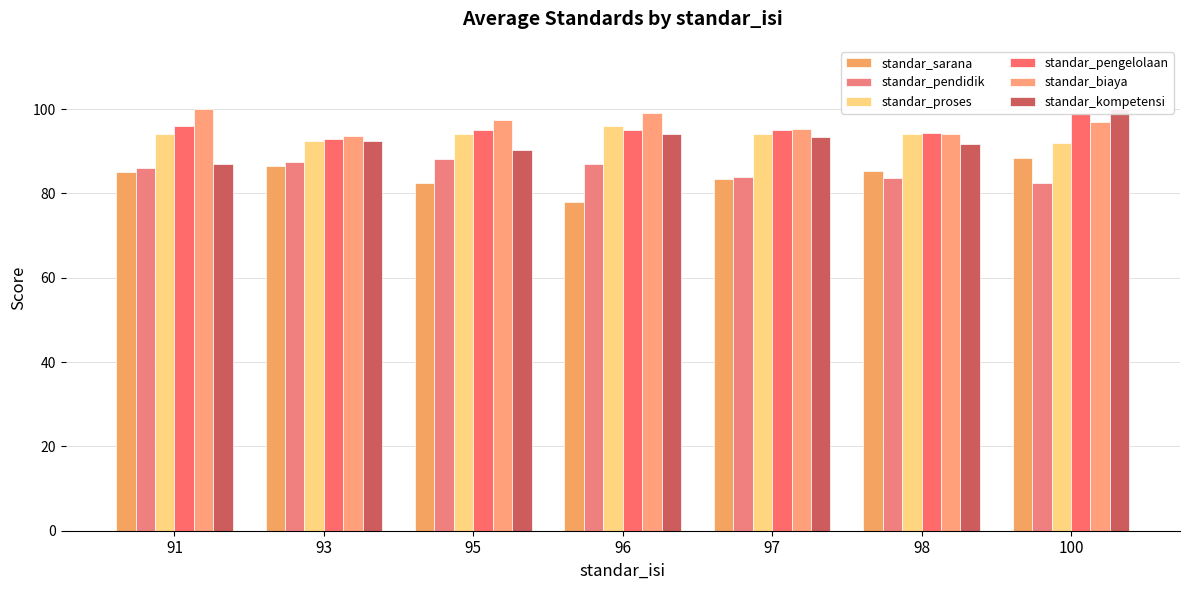

What is the spread (max minus min) of values at 91?

15.0